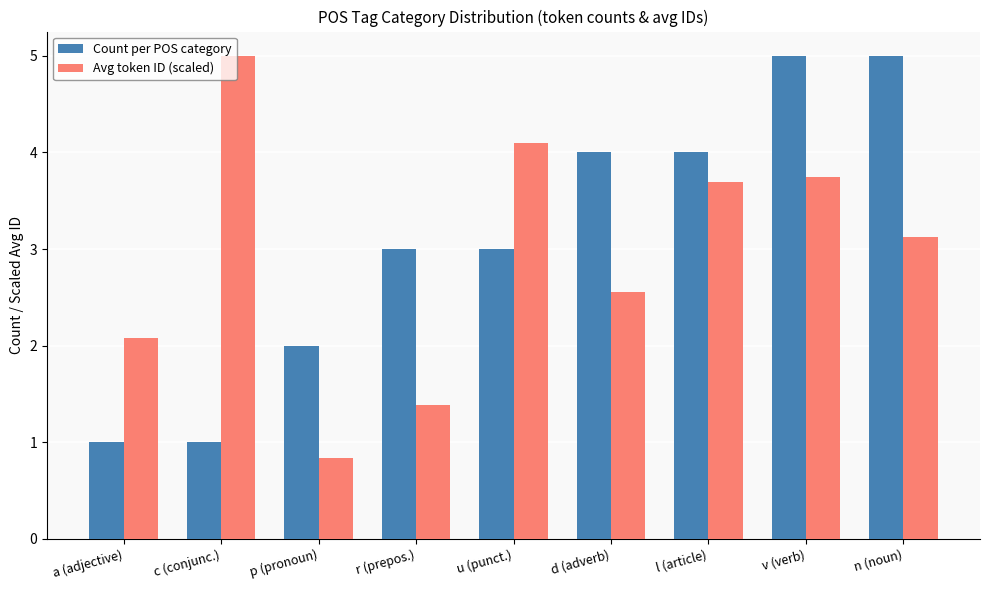

What is the label of the 9th bar from the right?

a (adjective)